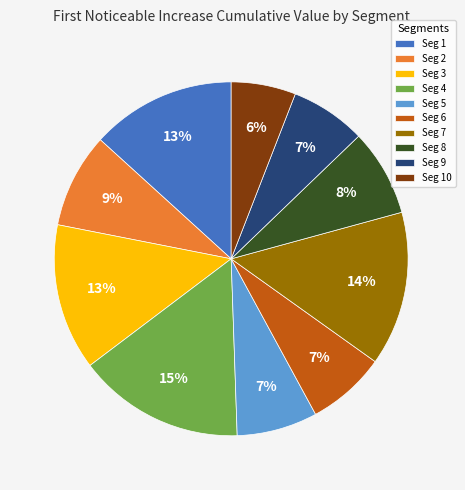

To the nearest percent, what is the average slice percentage?

10%